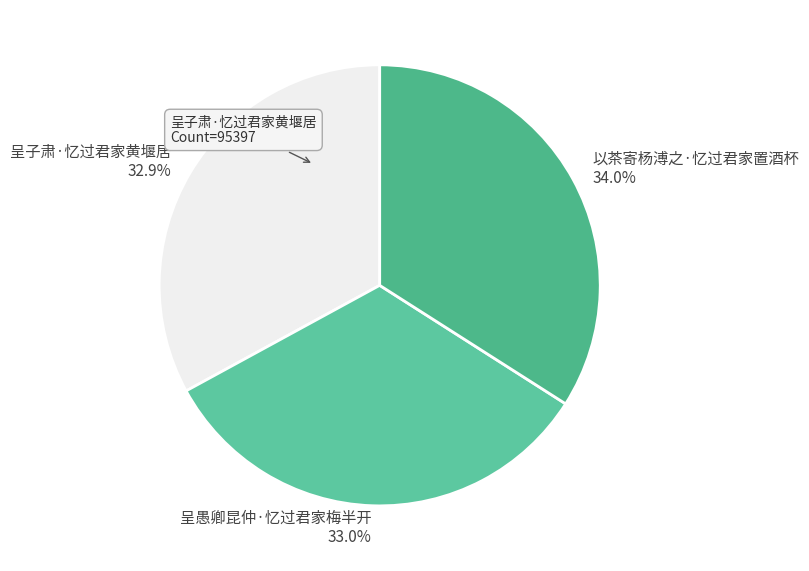

Count the number of slices in the pie.

3